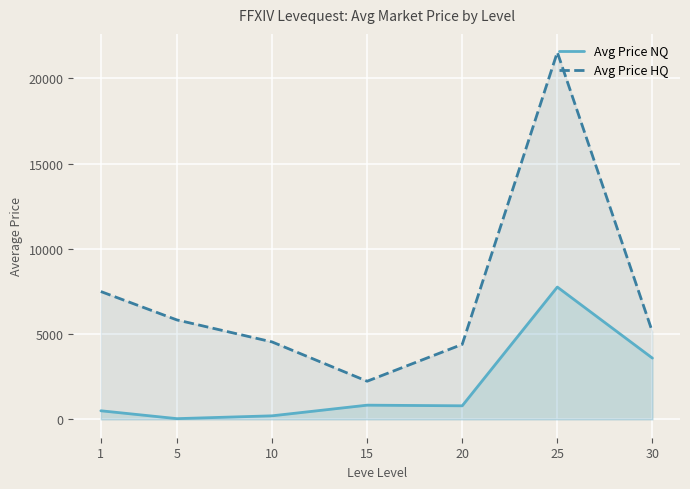

The Avg Price HQ series shows 3436 at 1. True or false?

False